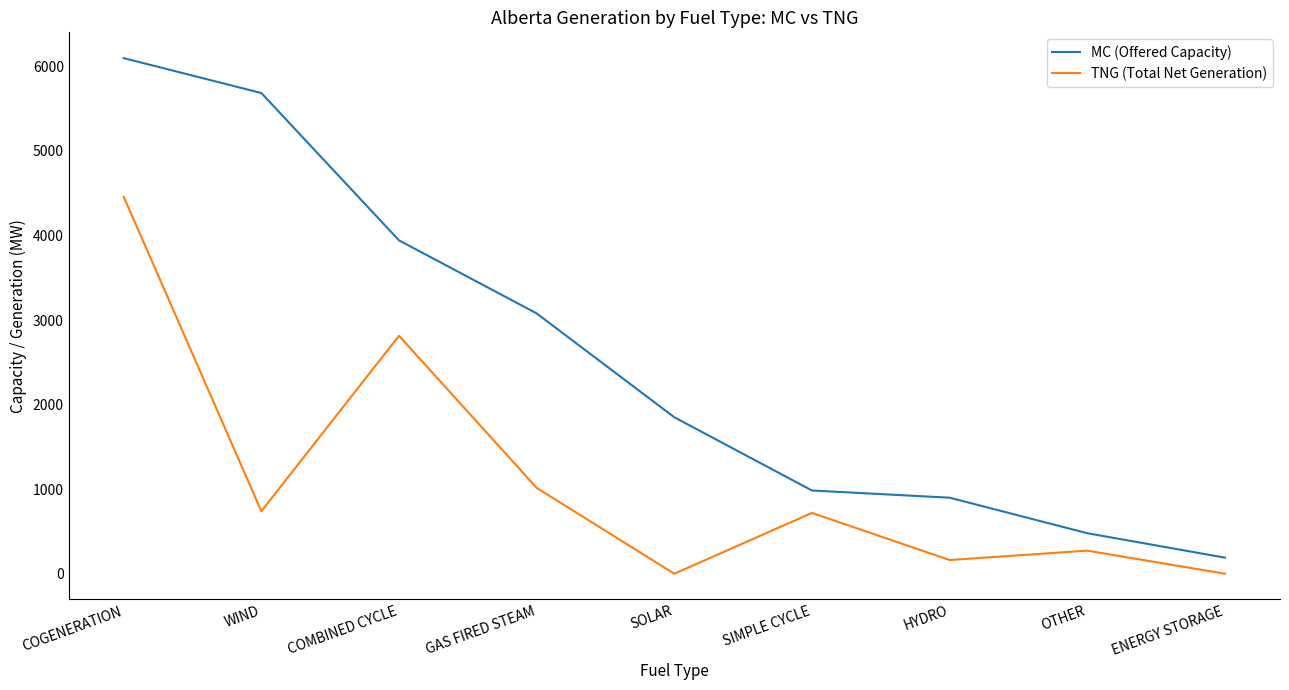

At SIMPLE CYCLE, list the series in order from largest to smallest.

MC (Offered Capacity), TNG (Total Net Generation)